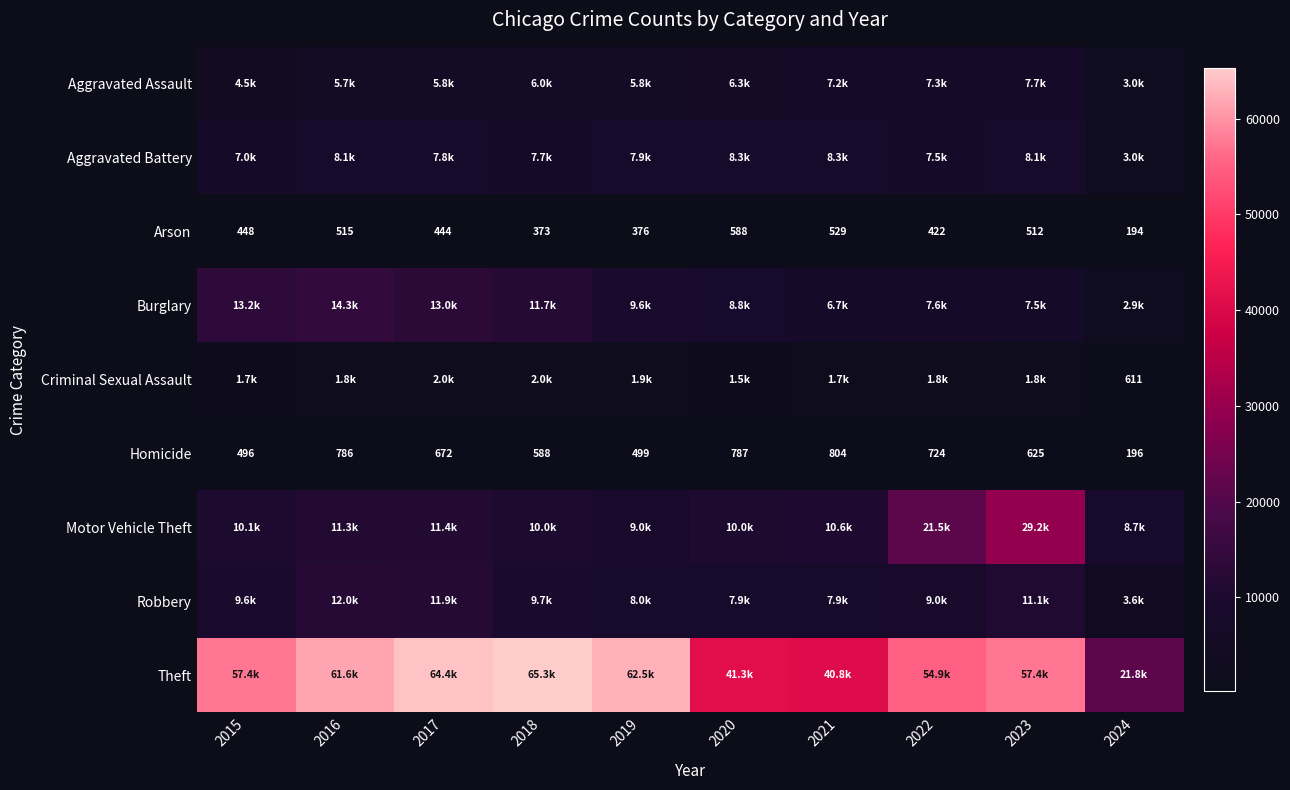

What is the maximum value for Arson?

588